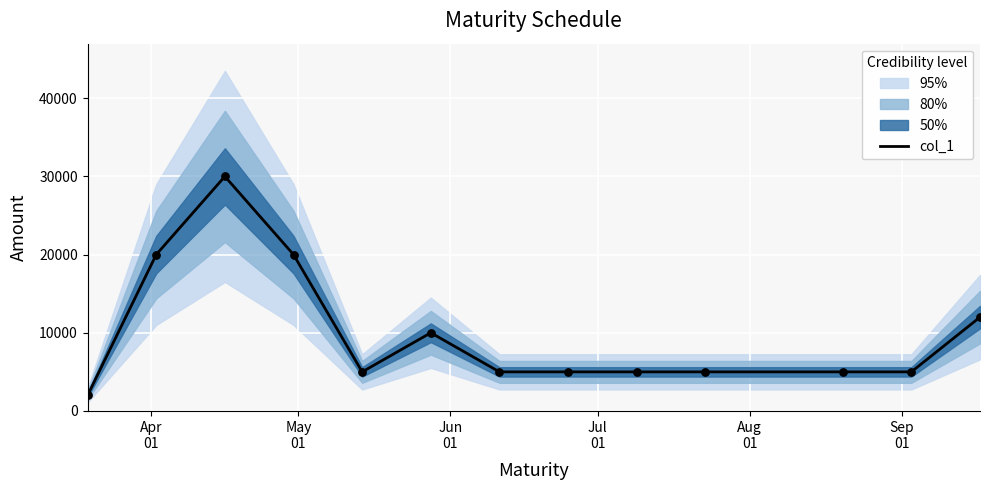

What is the maximum value for col_1?

30000